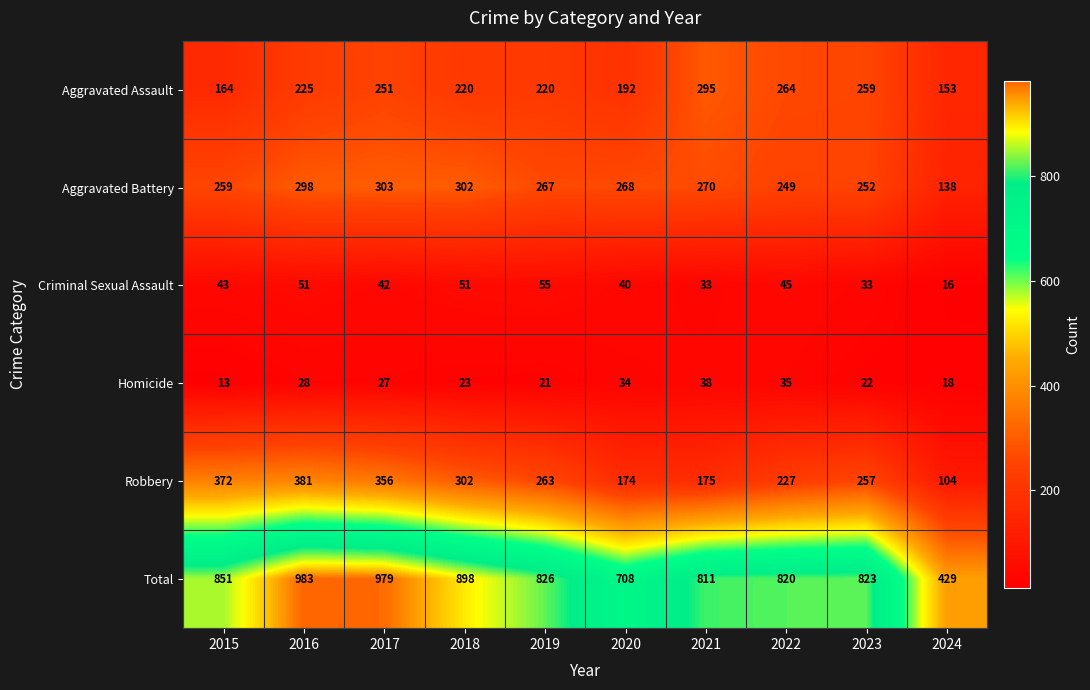

Which label corresponds to the largest value in the chart?

2016